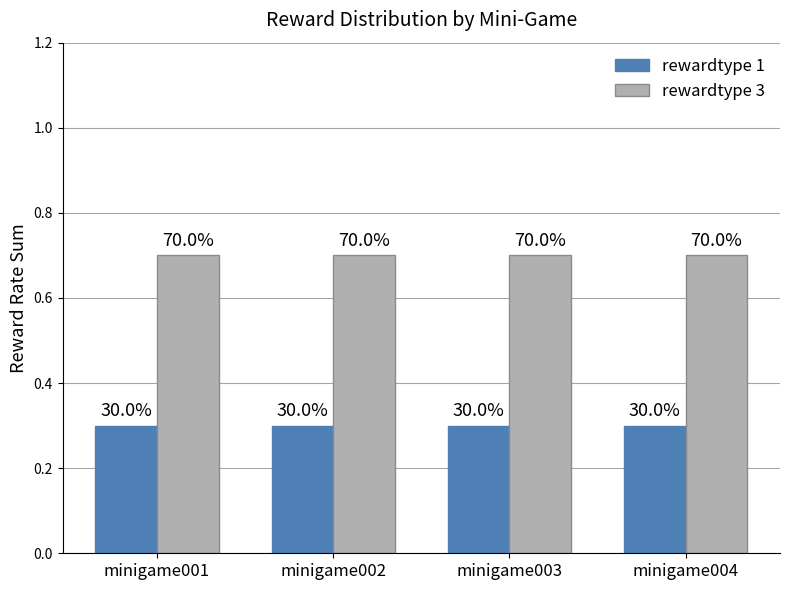

Does the chart contain any negative values?

No